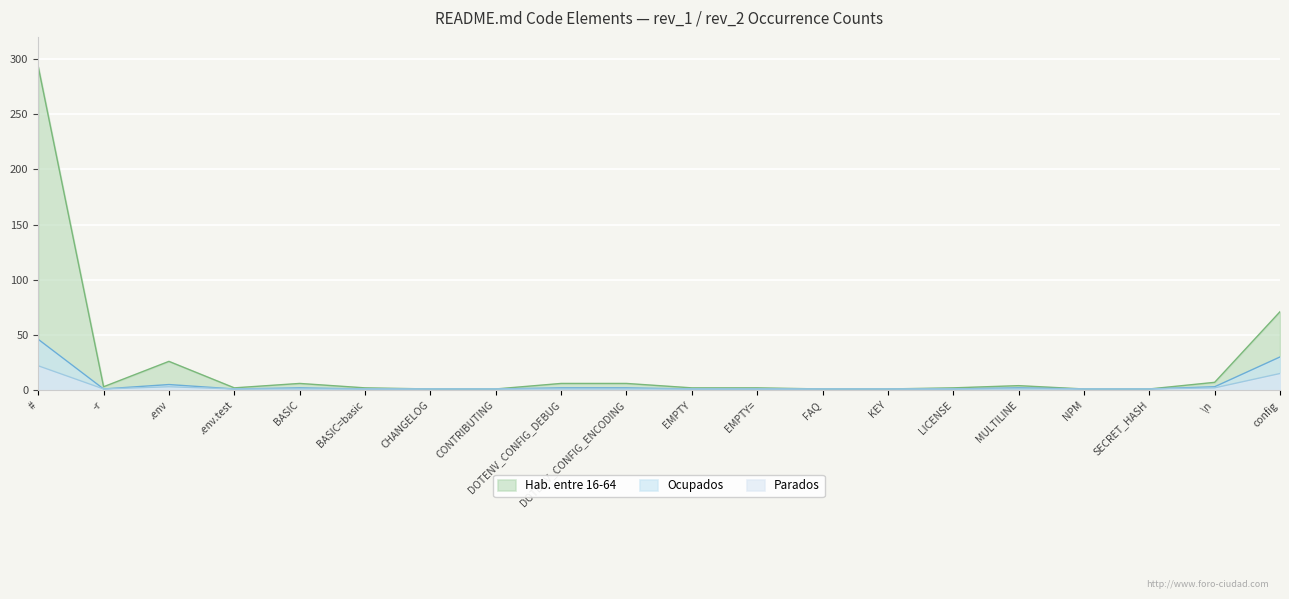

What is the average value of the Hab. entre 16-64 series?

22